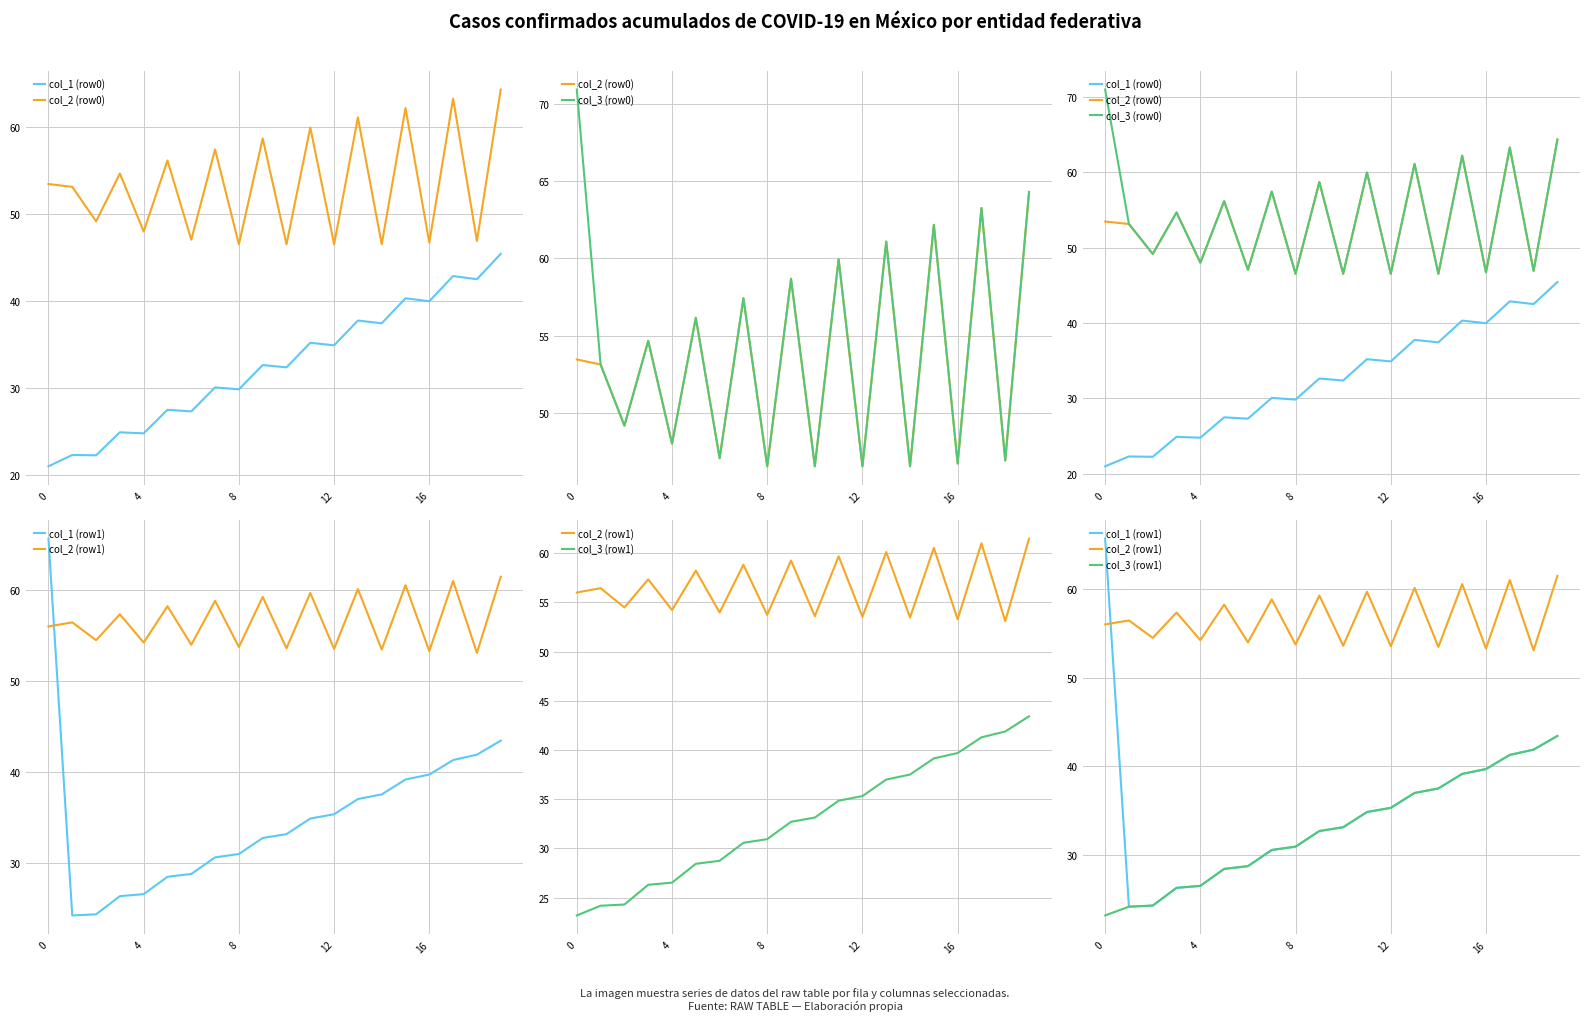

How many interior local valleys does the col_1 (row0) series have?

9